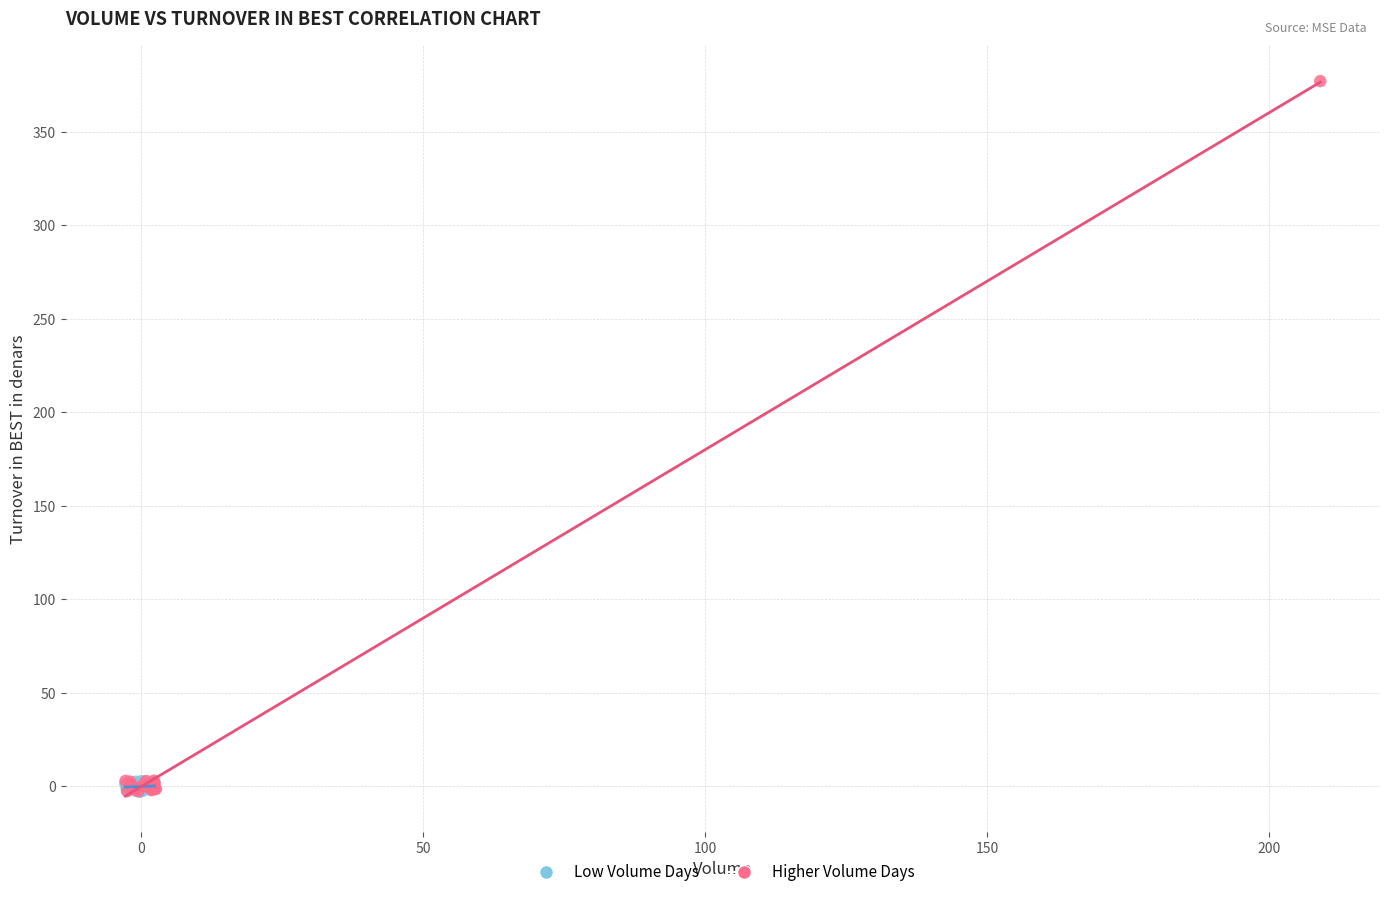

Which series has the widest spread of Y values?

Higher Volume Days